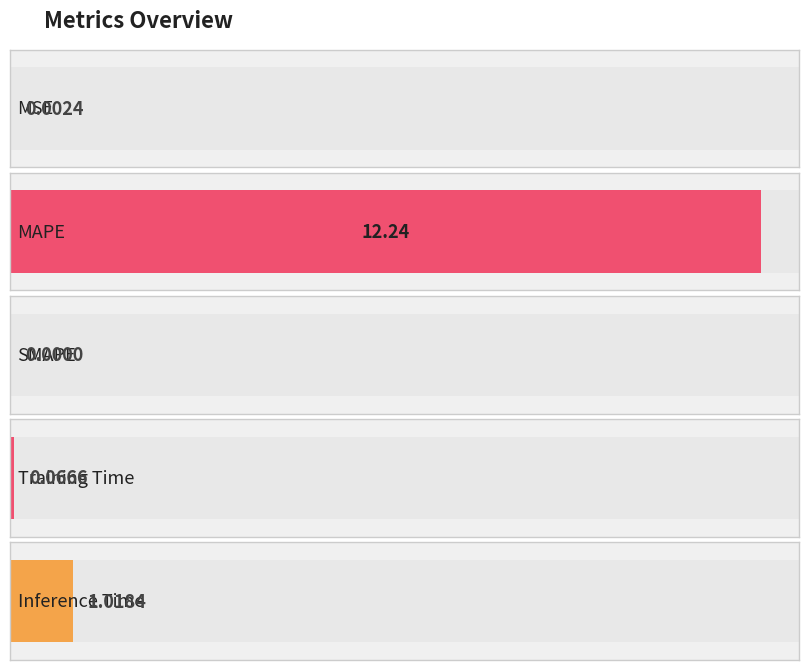

Count the number of data series in this chart.

1